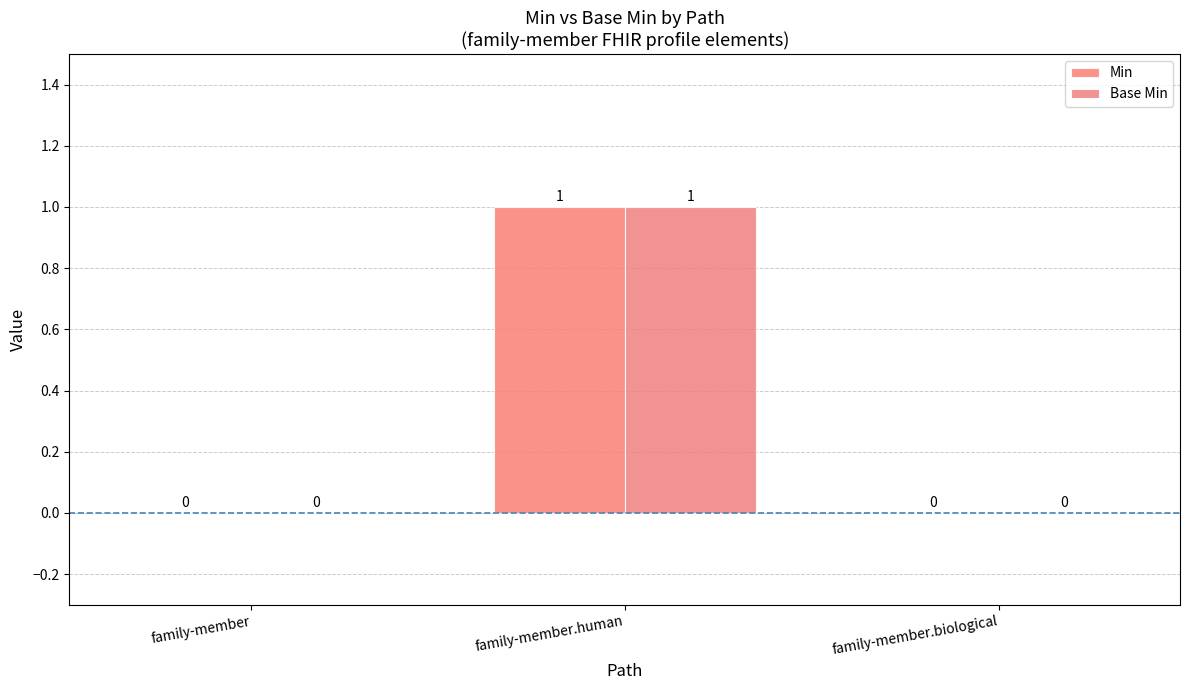

What is the sum of all Min values?

1